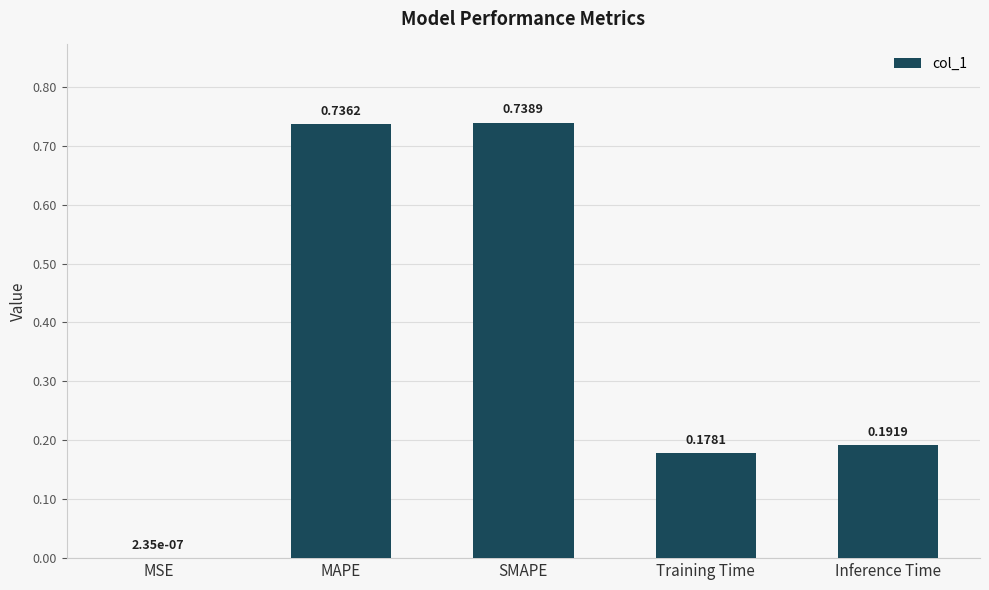

Which label corresponds to the largest value in the chart?

SMAPE